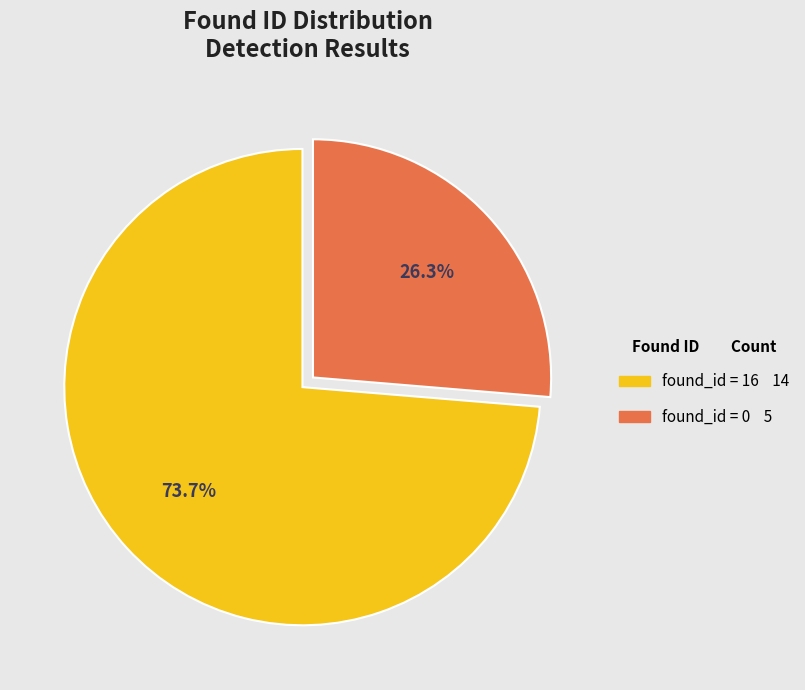

Is there any slice that represents more than half of the pie?

Yes